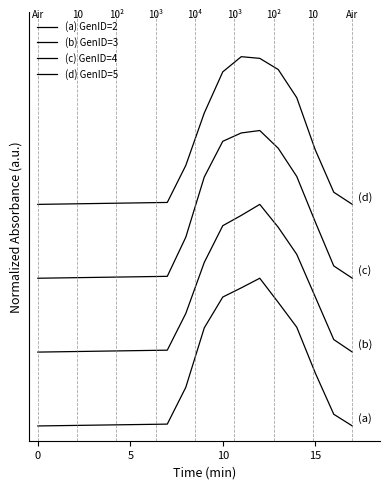

Does the chart have visible grid lines?

No